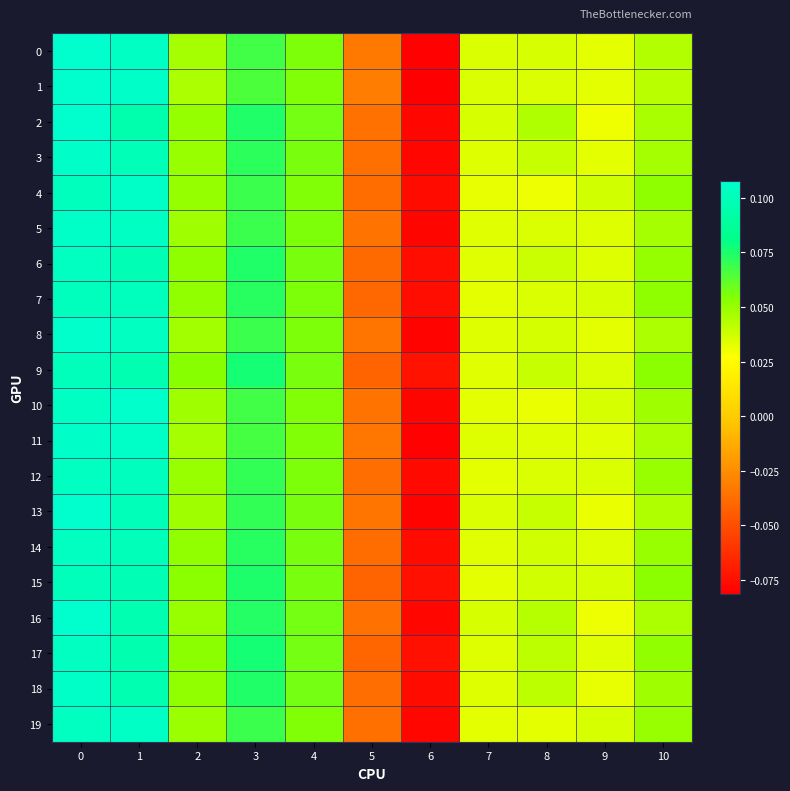

Which has a higher value, 8 or 4?

4